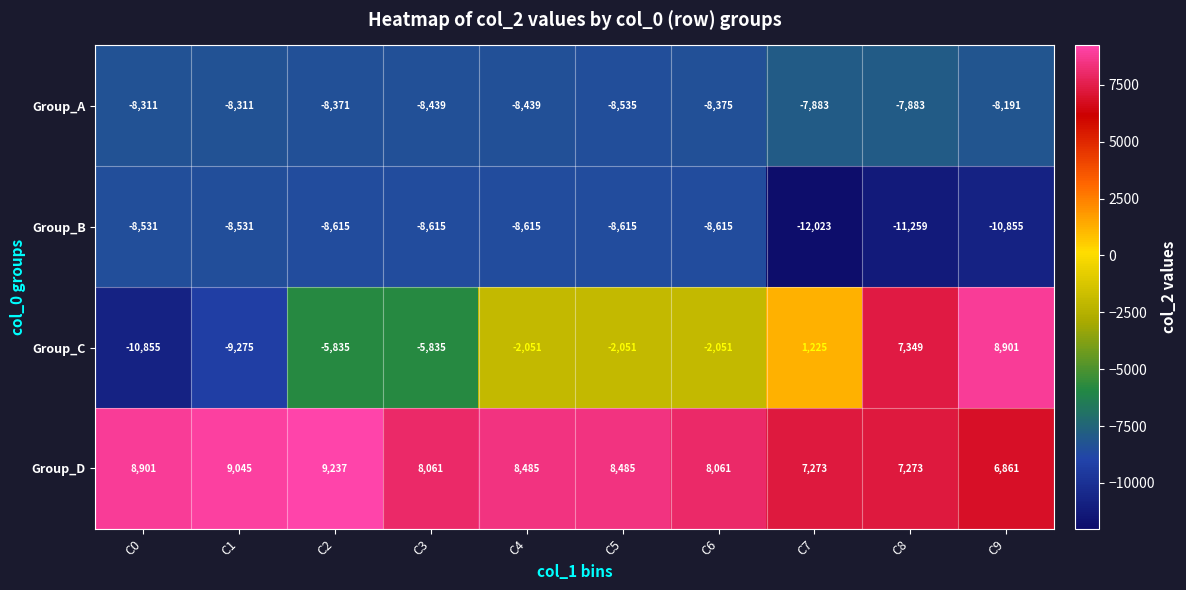

How many data points does each series have?

10